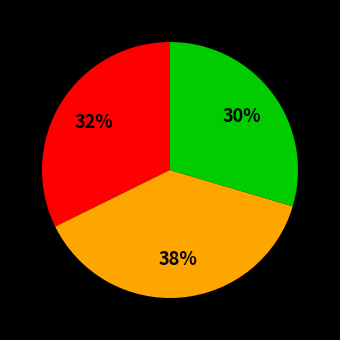

Does any single category account for the majority?

No